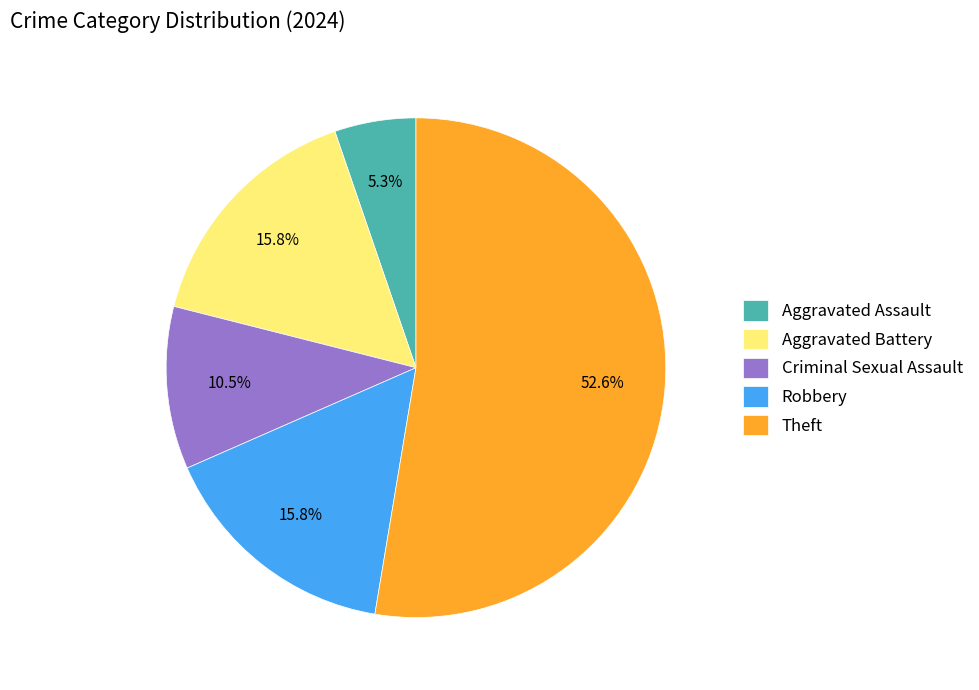

What is the ratio of the value at Aggravated Battery to the value at Theft?

0.3